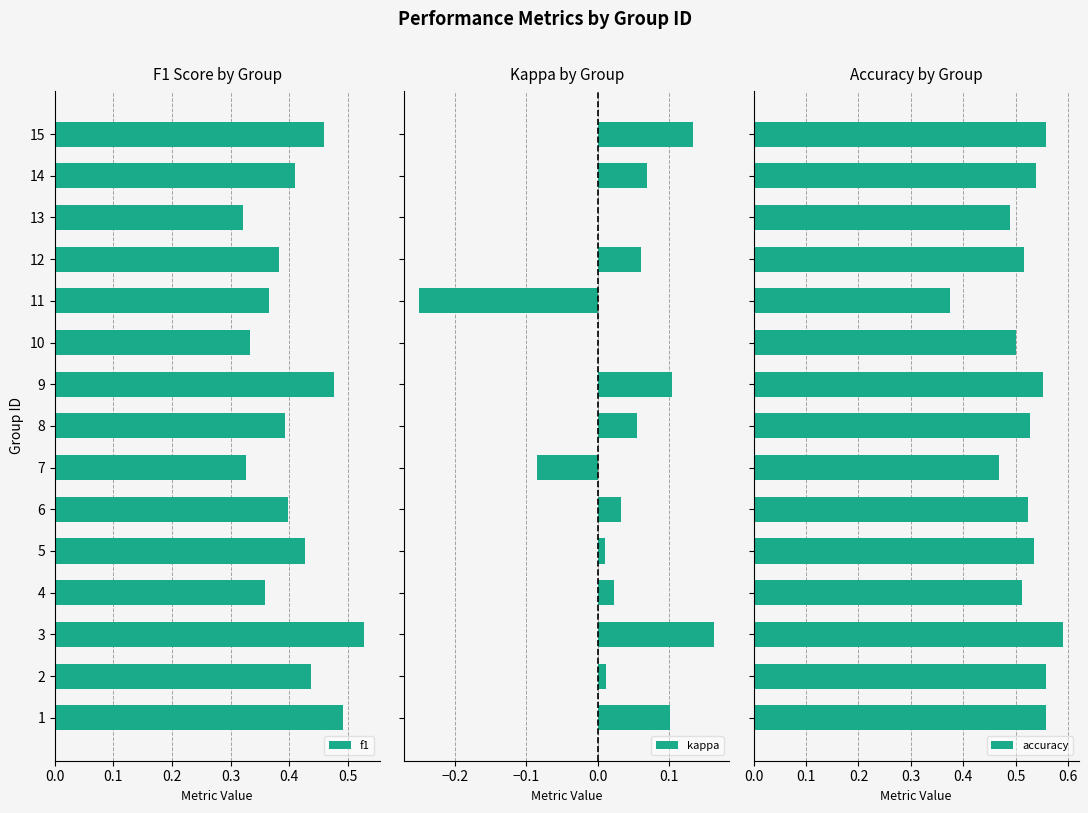

Count the accuracy values in the range 0 to 1.

15